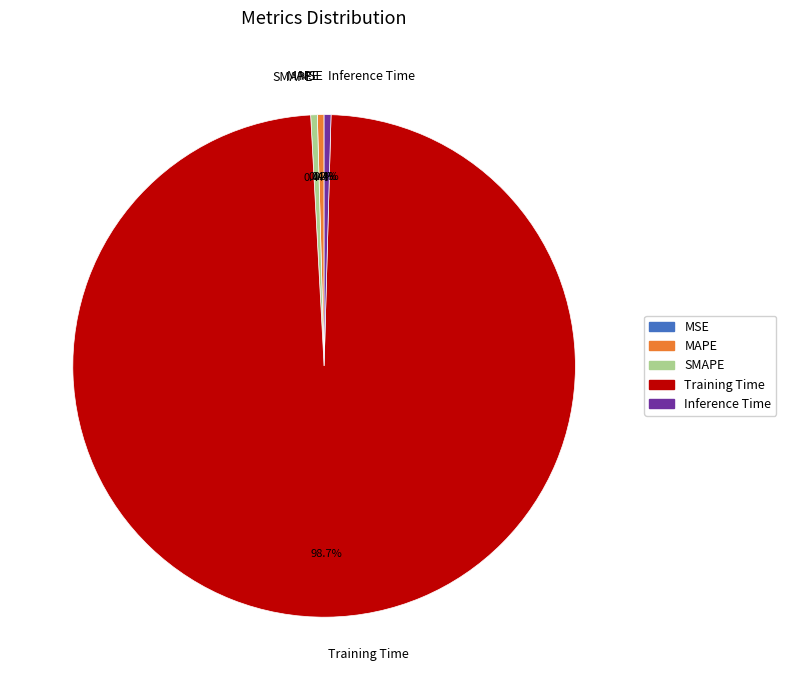

To the nearest percent, what portion does Training Time represent?

99%